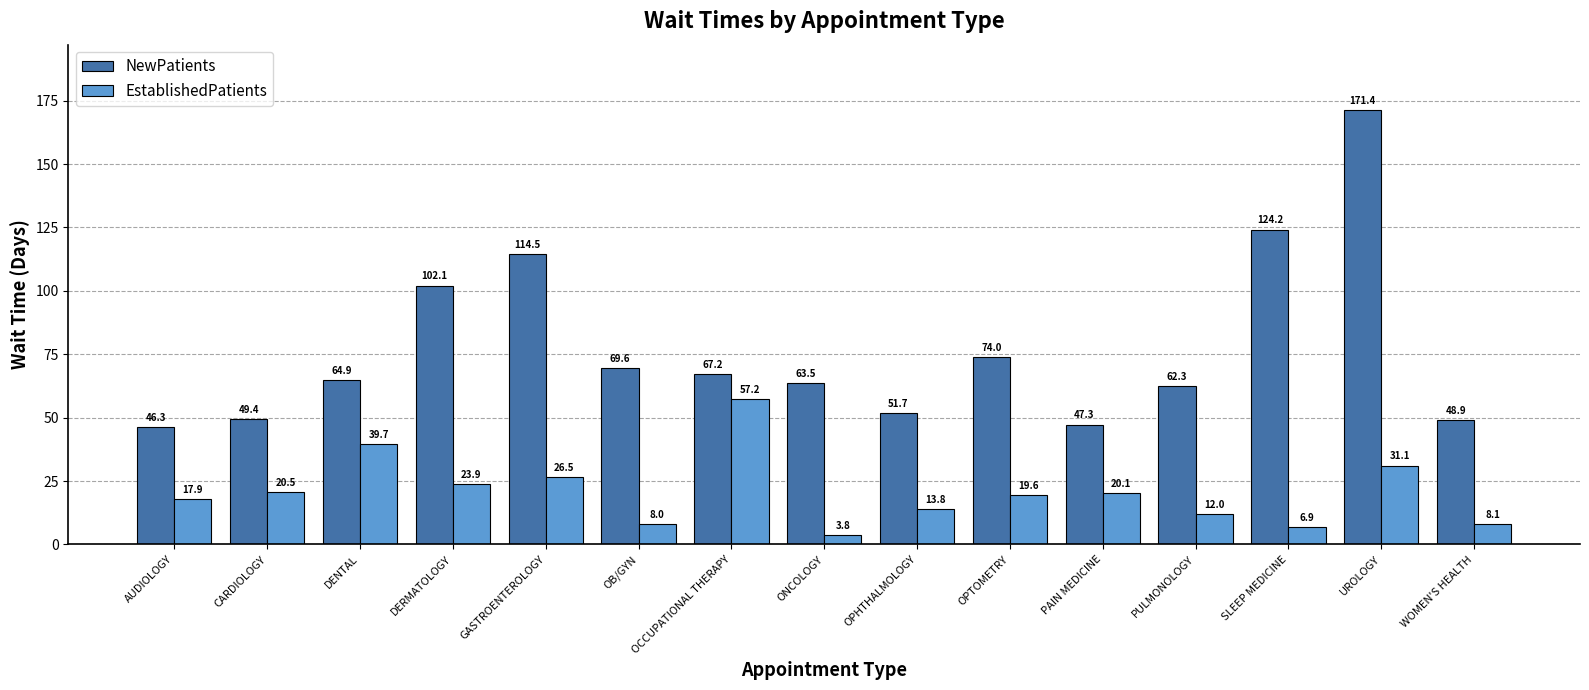

Which series has the largest total across all categories?

NewPatients